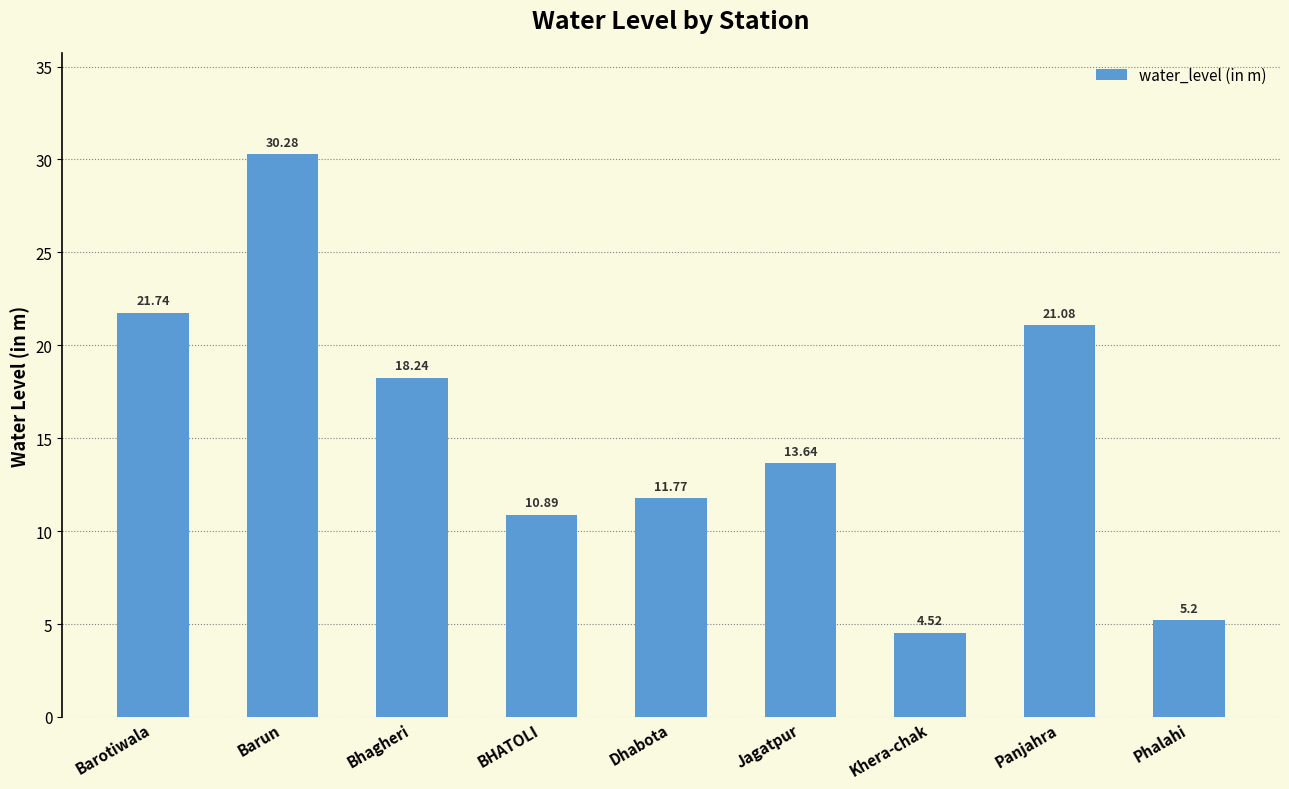

What is the smallest value displayed?

4.5